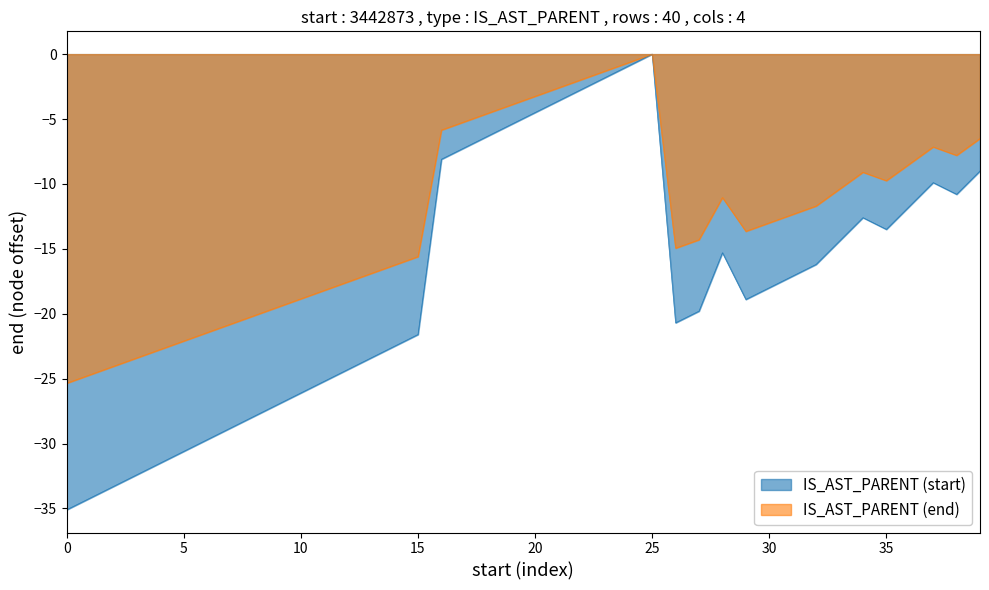

Rank the series by their average value, from highest to lowest.

IS_AST_PARENT (end), IS_AST_PARENT (start)